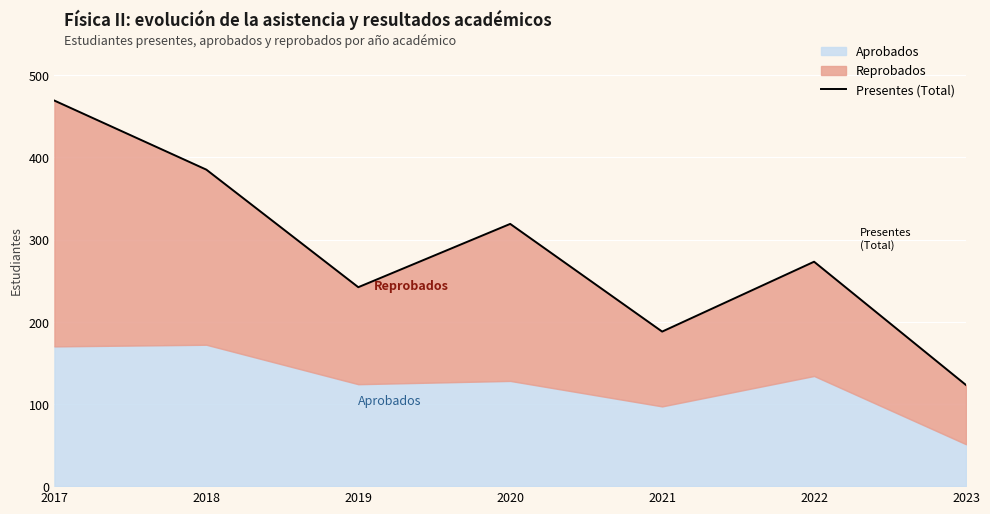

Between 2020 and 2021, which is larger?

2020